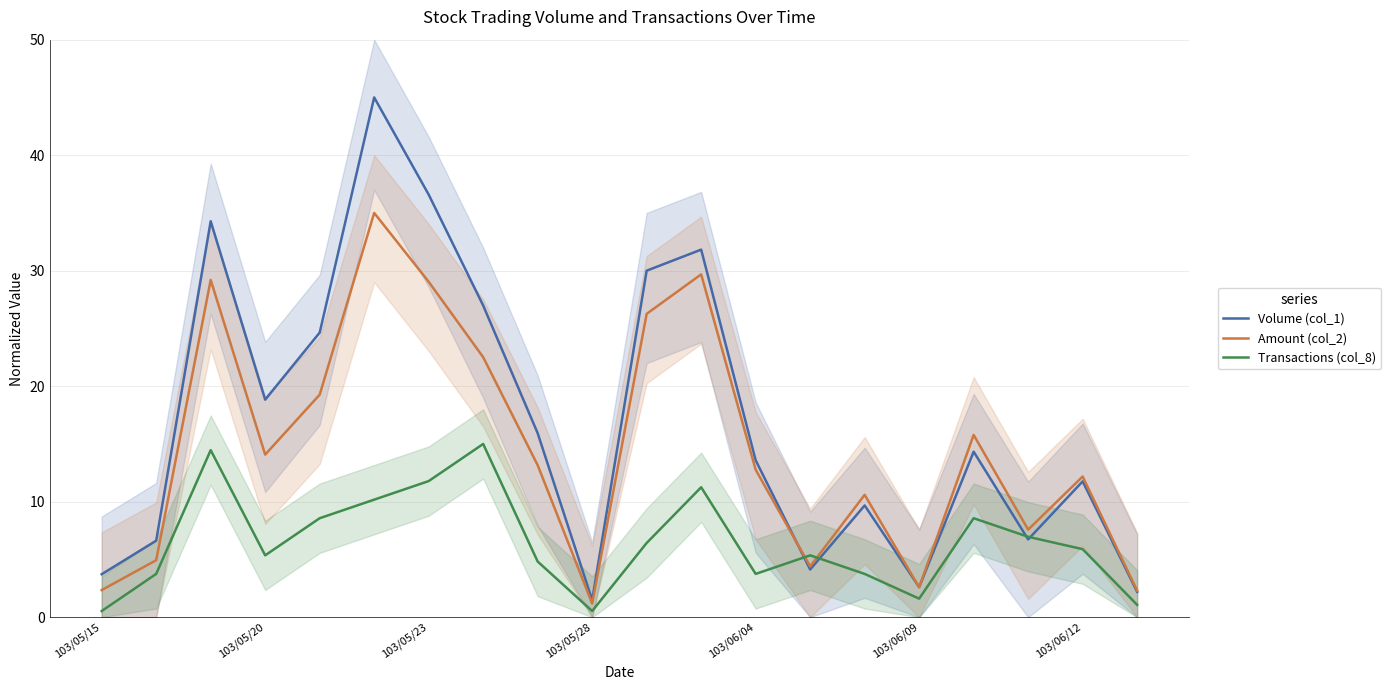

At which category does the chart reach its minimum across all series?

103/05/15